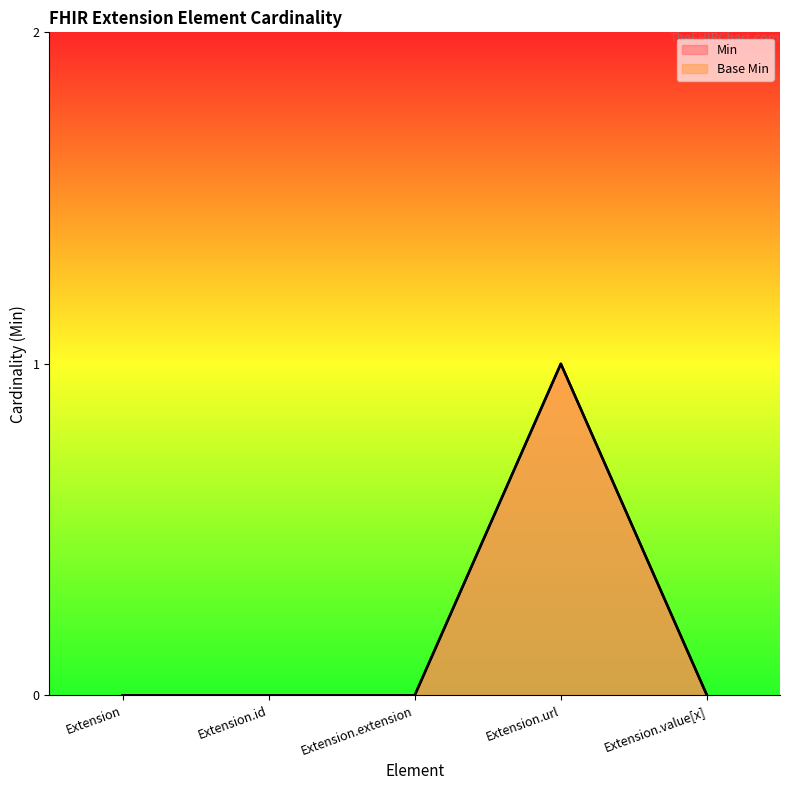

True or false: Base Min has more than 2 interior local peaks.

False